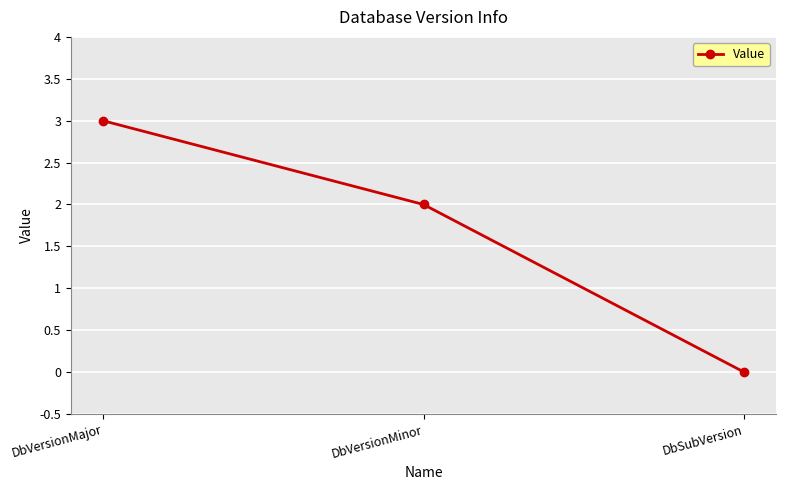

What is the change in value from DbVersionMajor to DbSubVersion?

-3